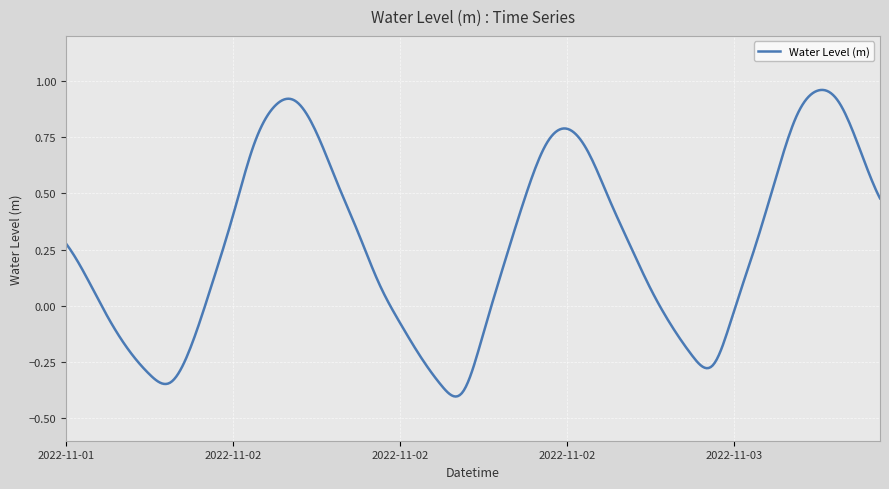

How many lines are shown in the chart?

1